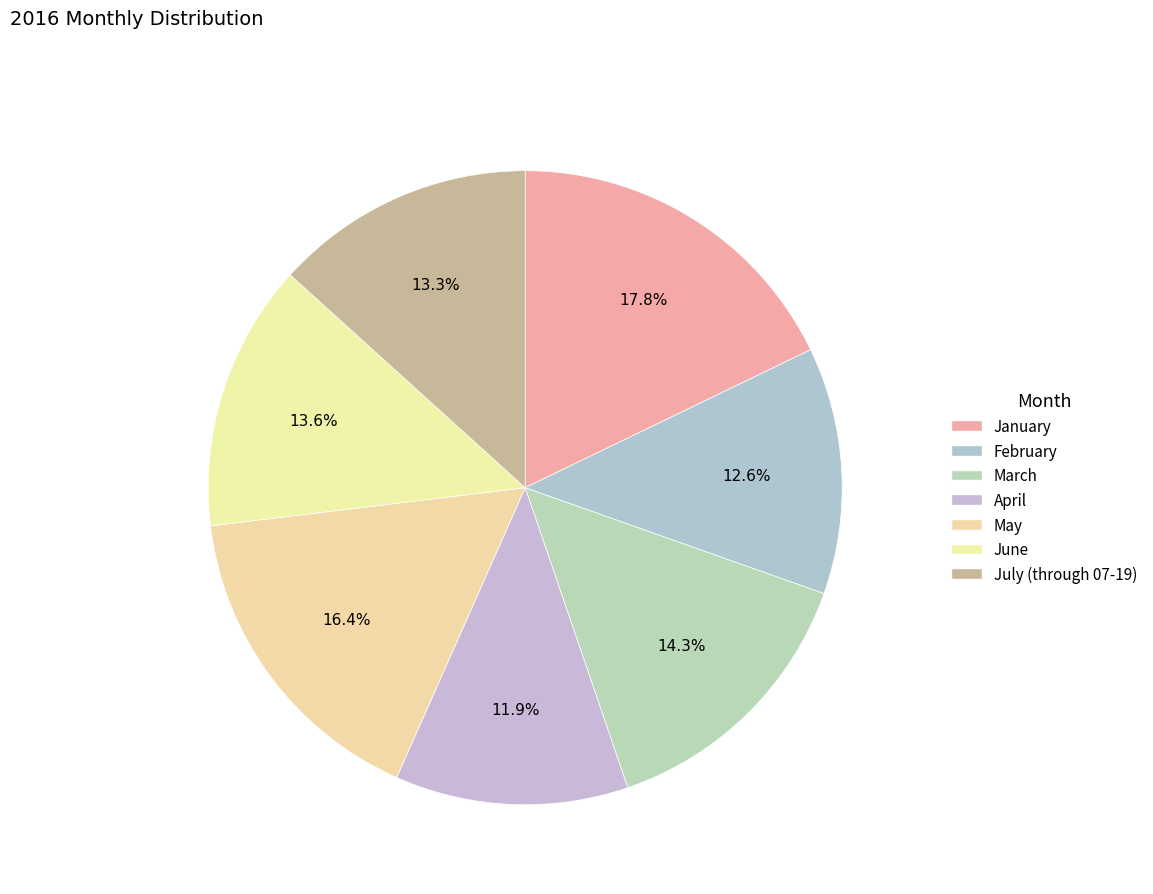

How many segments does this pie chart have?

7